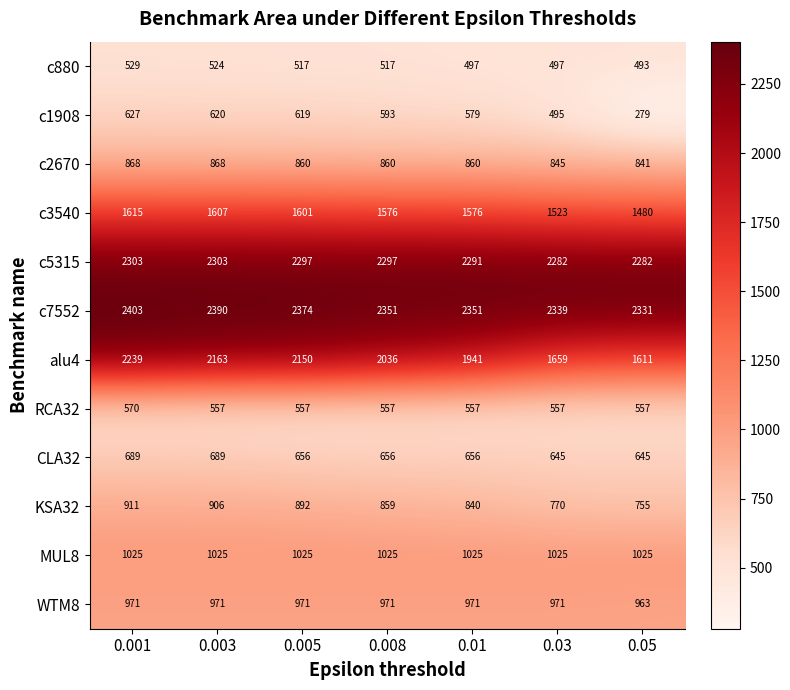

How many categories are shown in the chart?

7